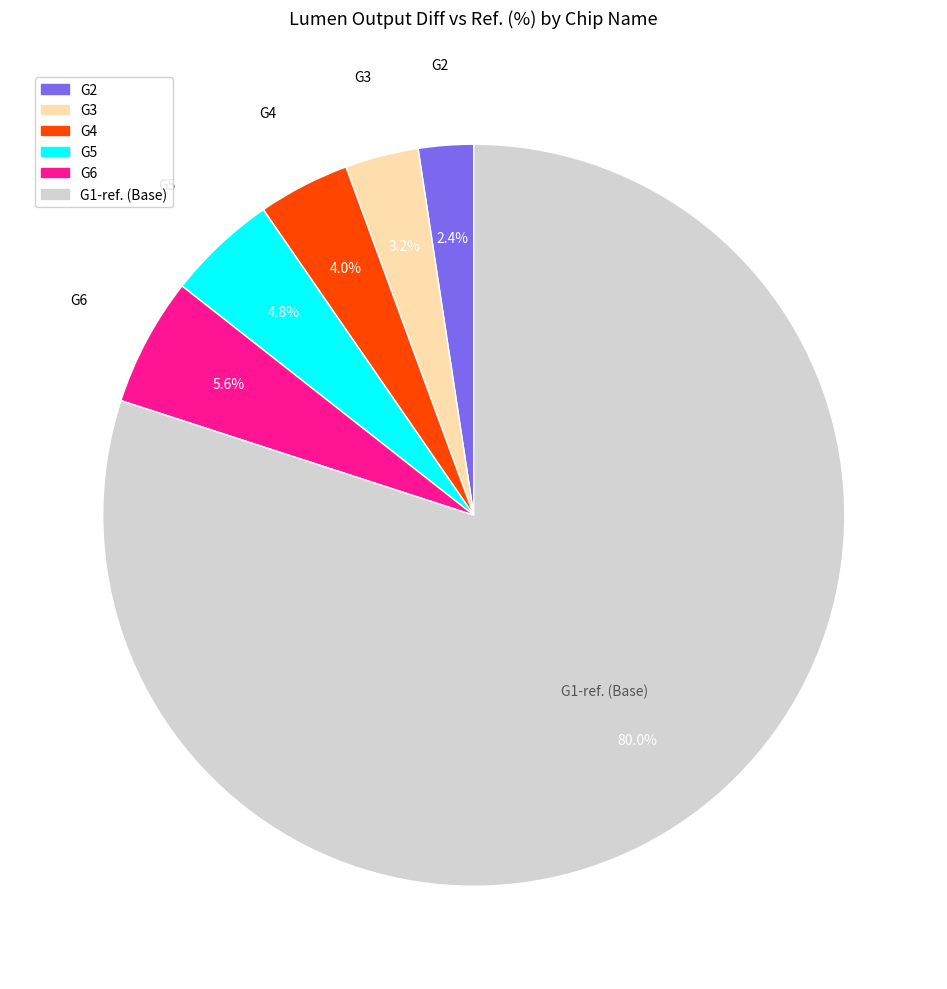

Do G3 and G6 together represent more than half of the pie?

No